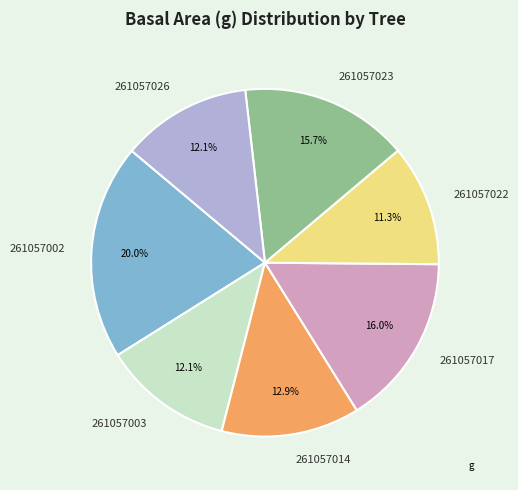

To the nearest percent, what is the average slice percentage?

14%